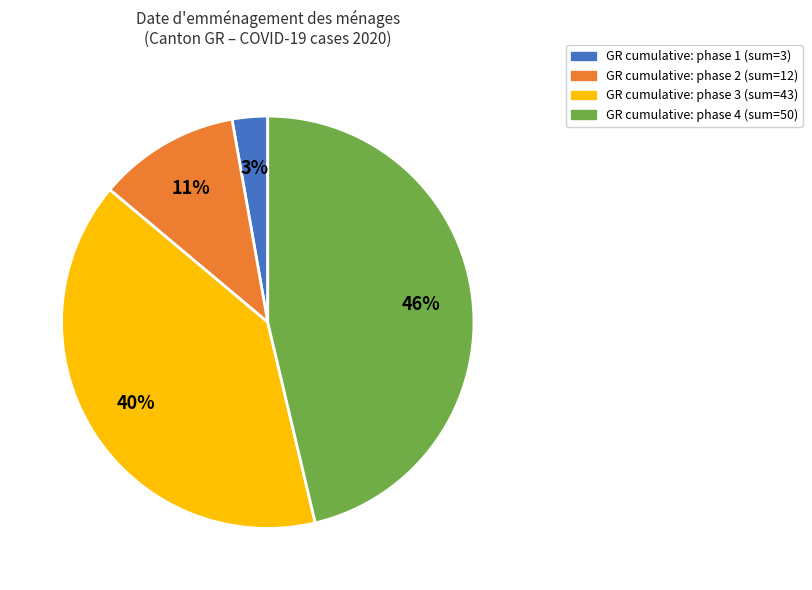

Is there any slice that represents more than half of the pie?

No